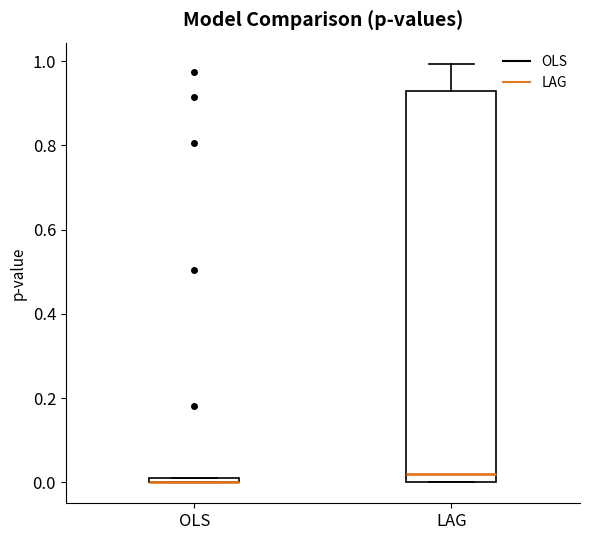

Comparing the boxes themselves (not the whiskers), which one is the tallest?

LAG